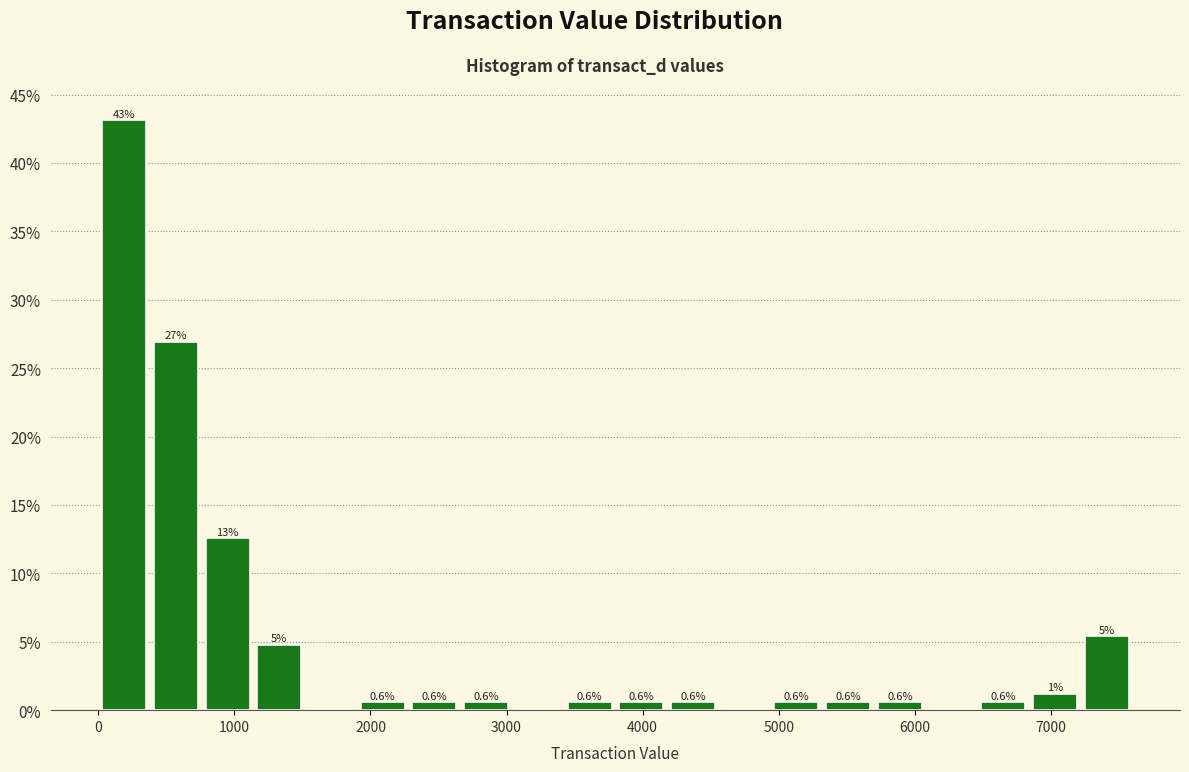

Read against the x-axis, roughly where is the centre of the tallest bar?

200